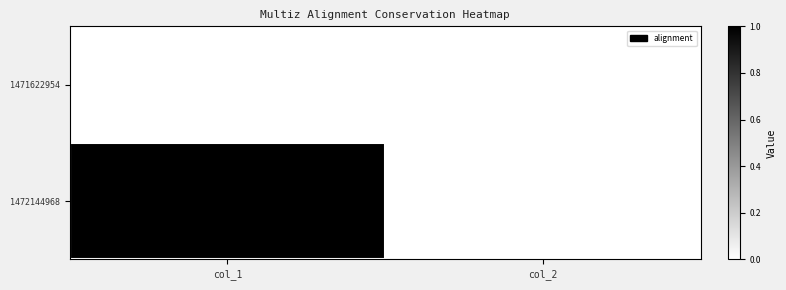

What is the difference between the highest and lowest values at col_1?

1